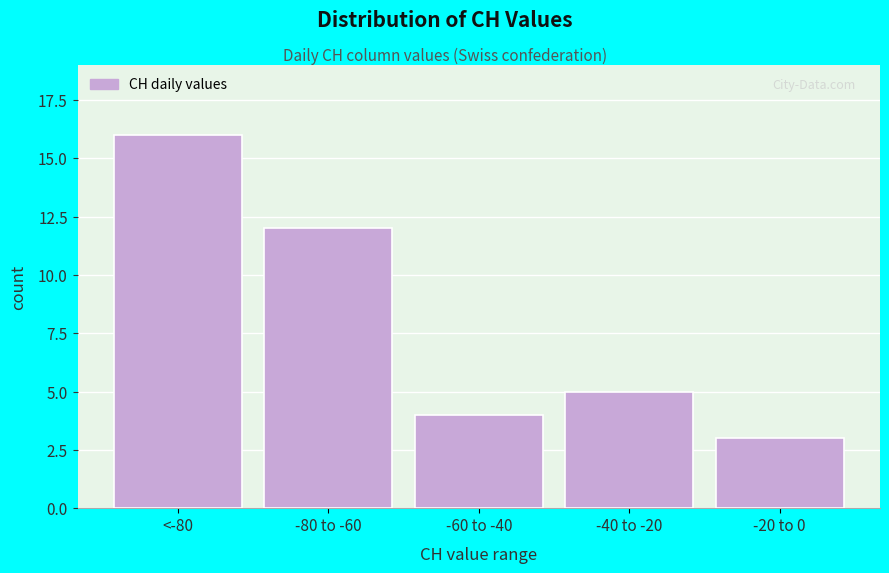

Reading left to right, what are all the values shown in this chart?

16	12	4	5	3